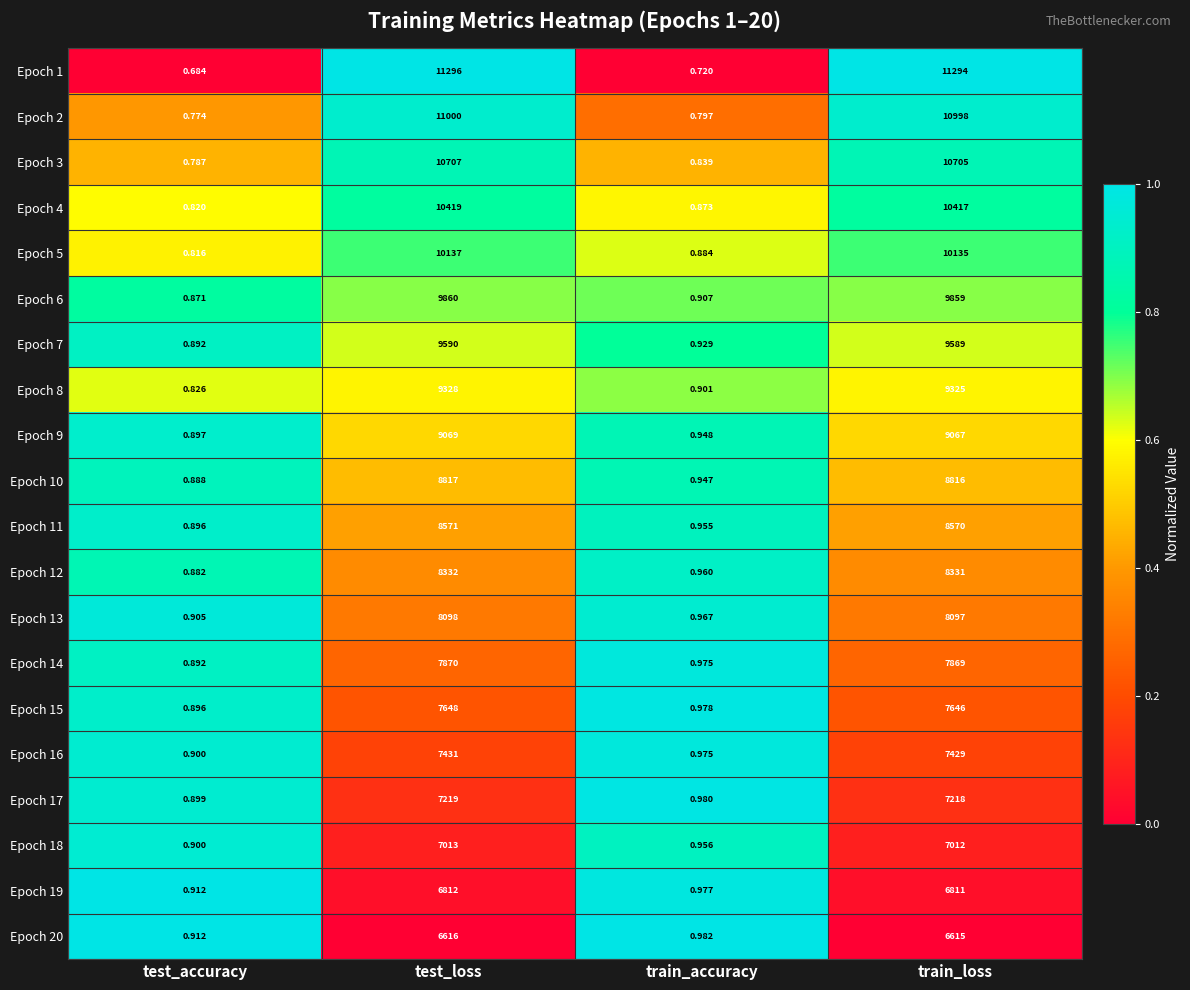

At which category does the chart reach its peak across all series?

test_loss